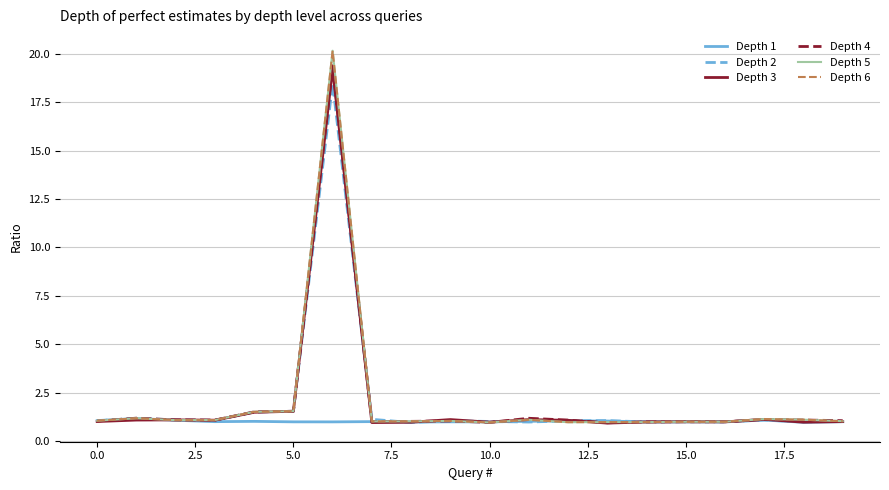

Does the chart display data point markers on the line(s)?

No